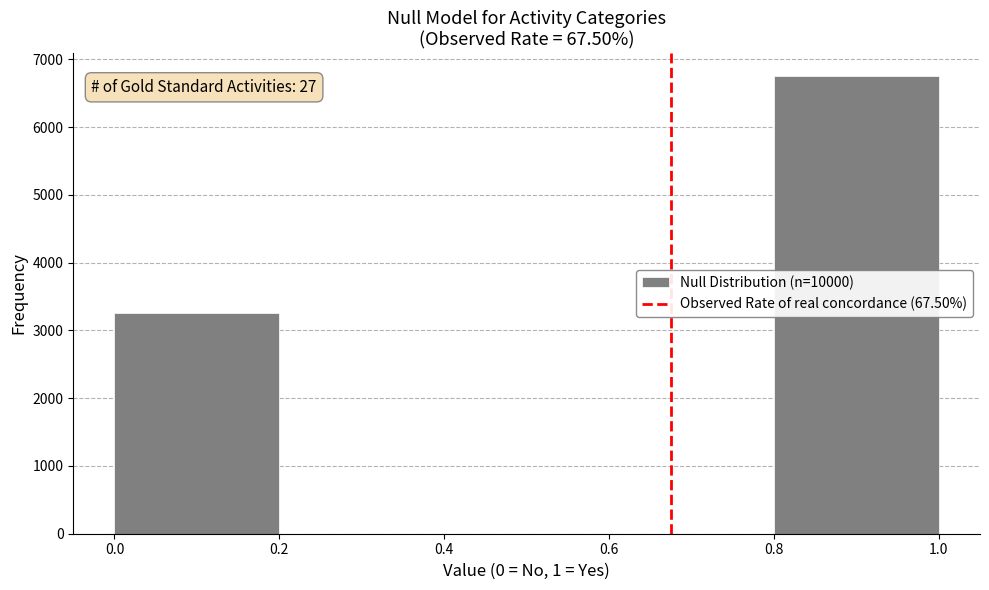

Which range on the x-axis has the tallest bar?

0.8 to 1.0